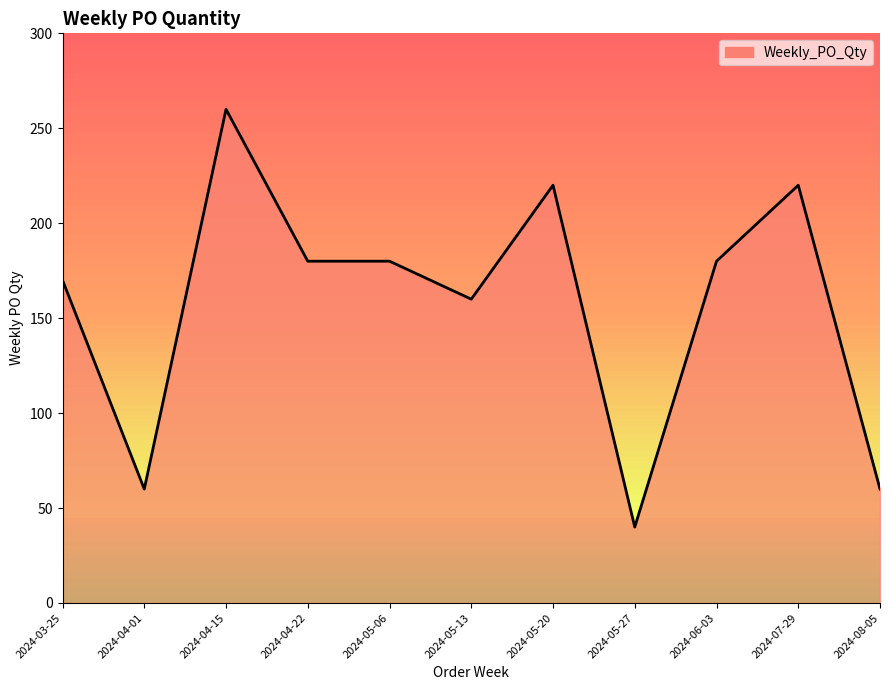

Reading left to right, what are all the values shown in this chart?

170	60	260	180	180	160	220	40	180	220	60